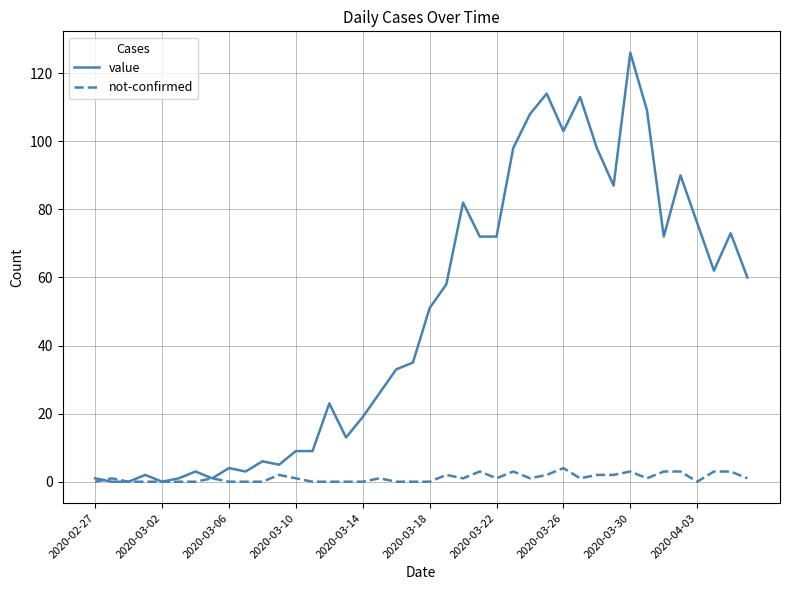

Which series has the largest total across all categories?

value